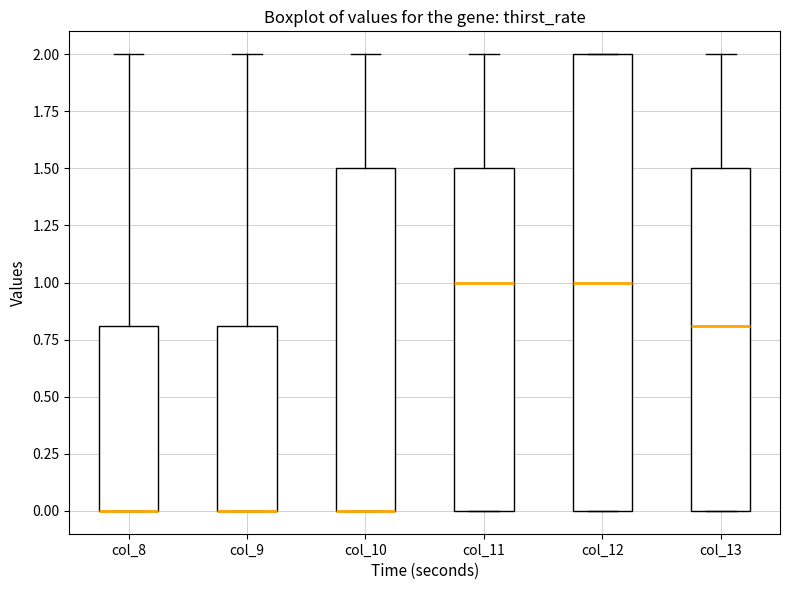

Comparing the boxes themselves (not the whiskers), which one is the tallest?

col_12